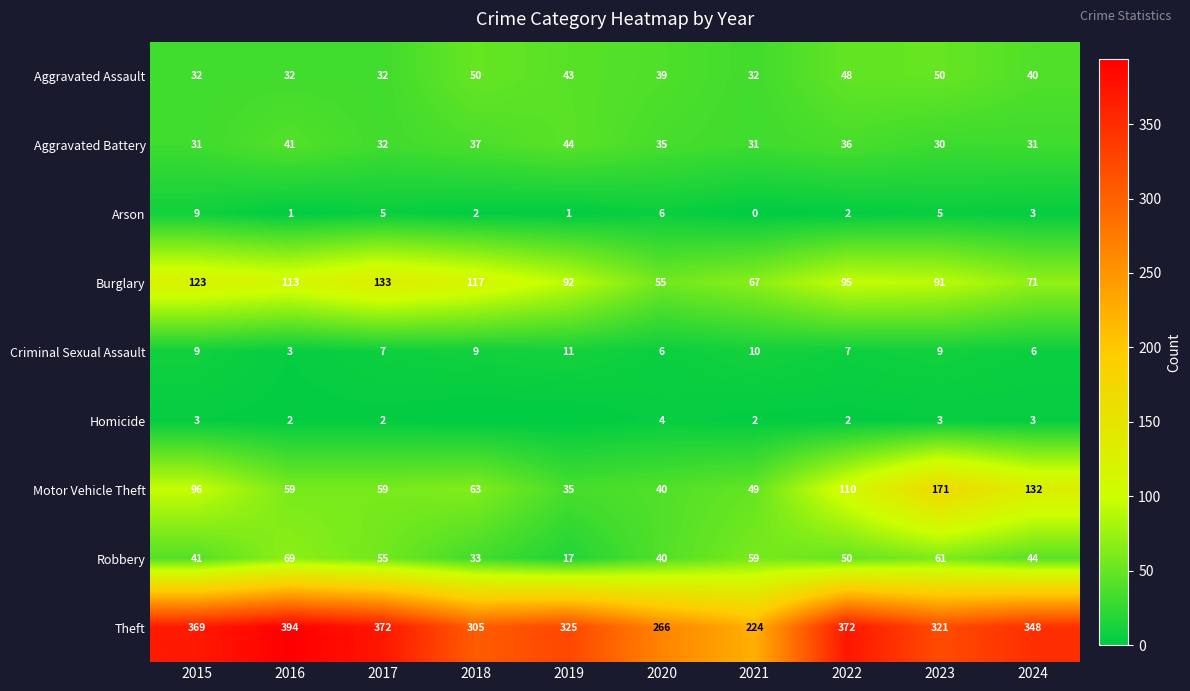

How many series are shown in this chart?

9